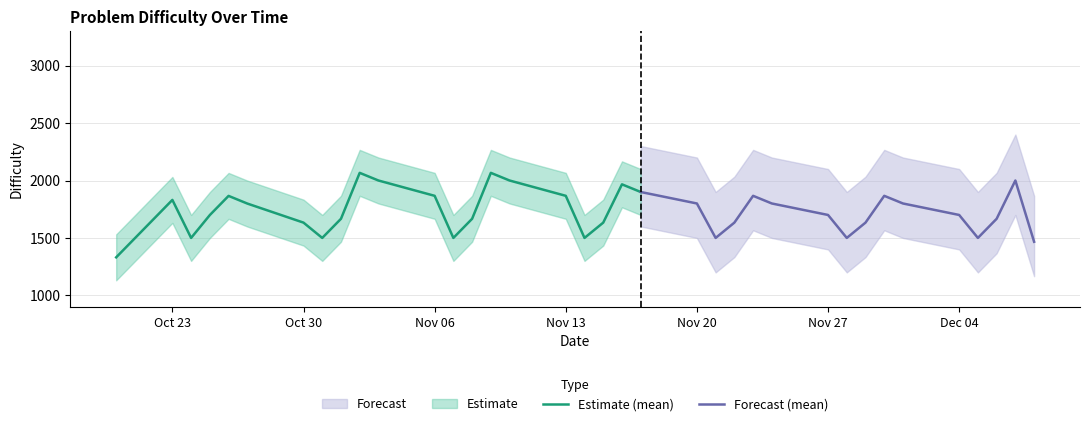

What is the lowest value of the Estimate (mean) series?

1331.0